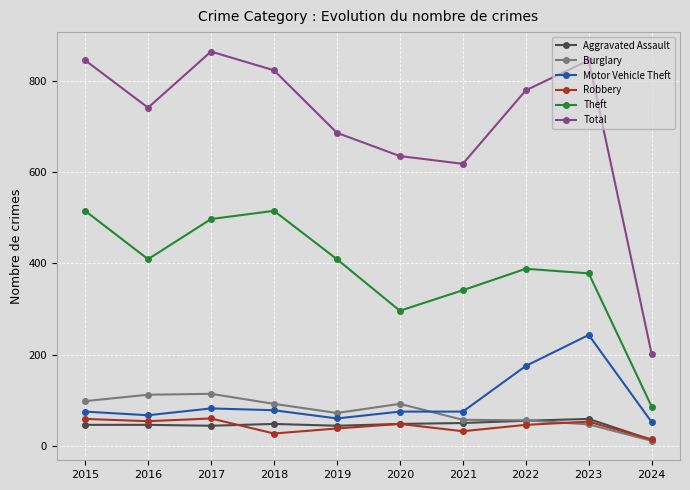

Which series has the largest total across all categories?

Total